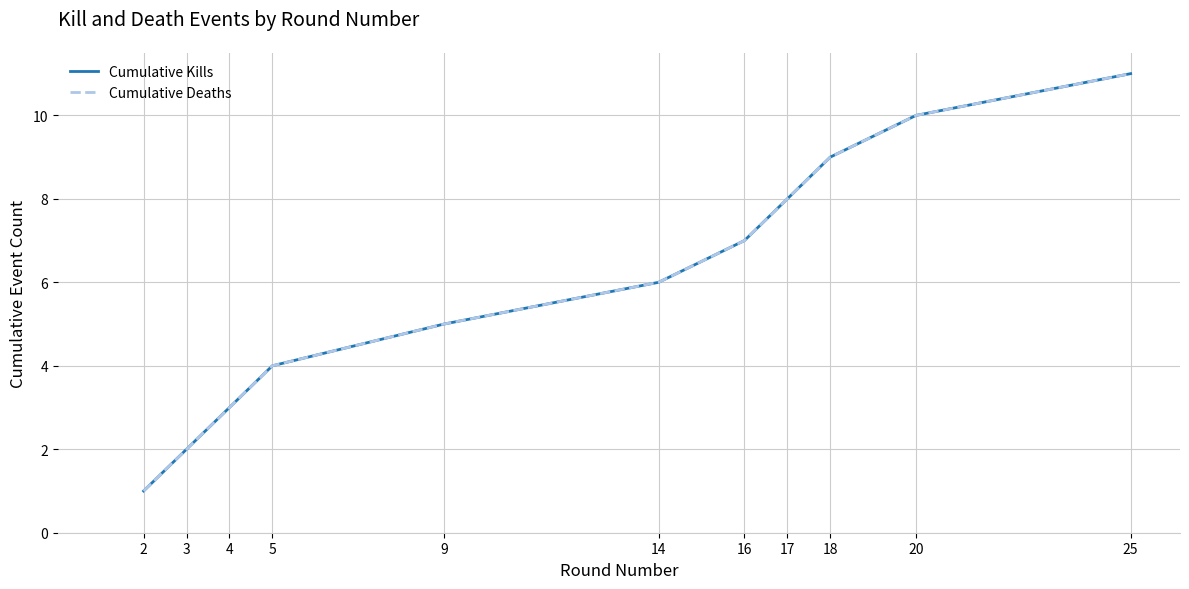

Is this an area chart (filled region under the line)?

No